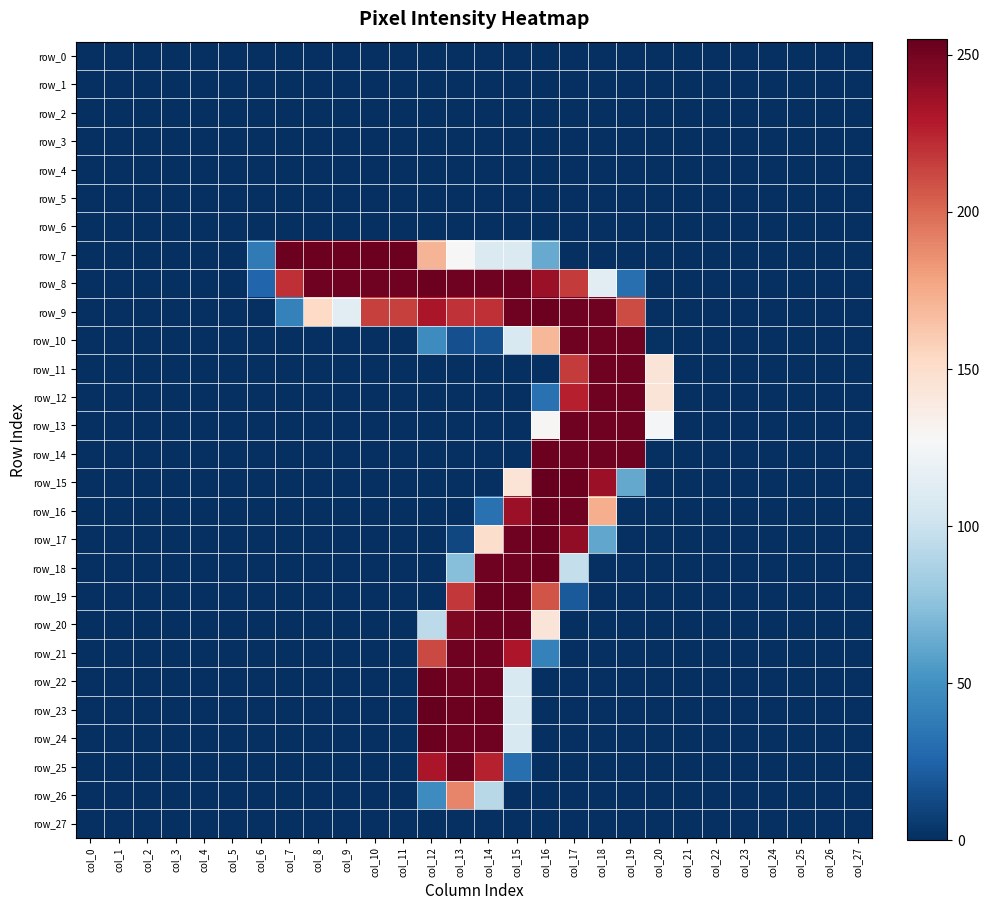

Is the value of row_21 at col_9 greater than the value of row_9 at col_22?

No